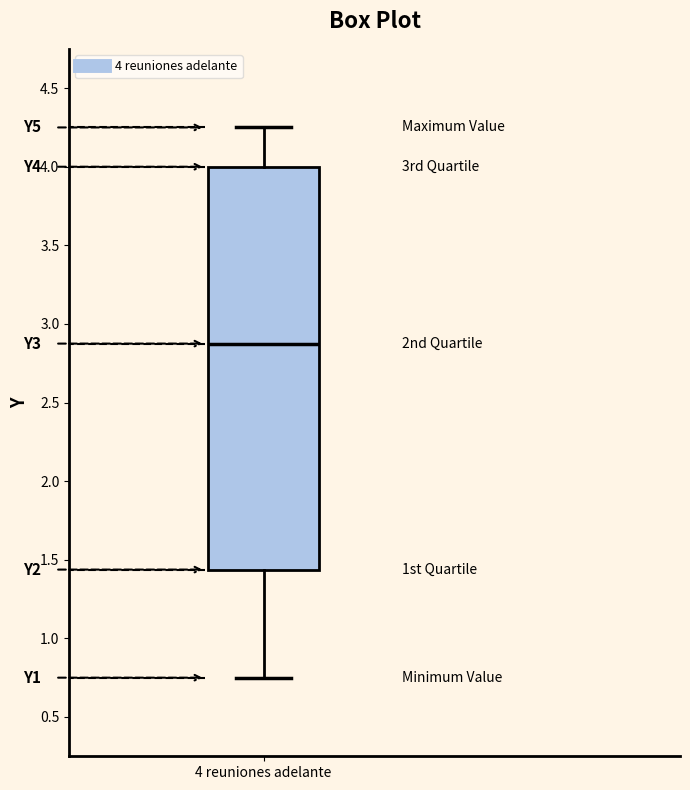

Read this box plot against the y-axis: the position of the median line, the range covered by the box, and the ends of both whiskers. The values are not printed on the chart, so give them approximately, as read against the axis.

median 2.90, box 1.45 to 4.00, whiskers 0.75 to 4.25